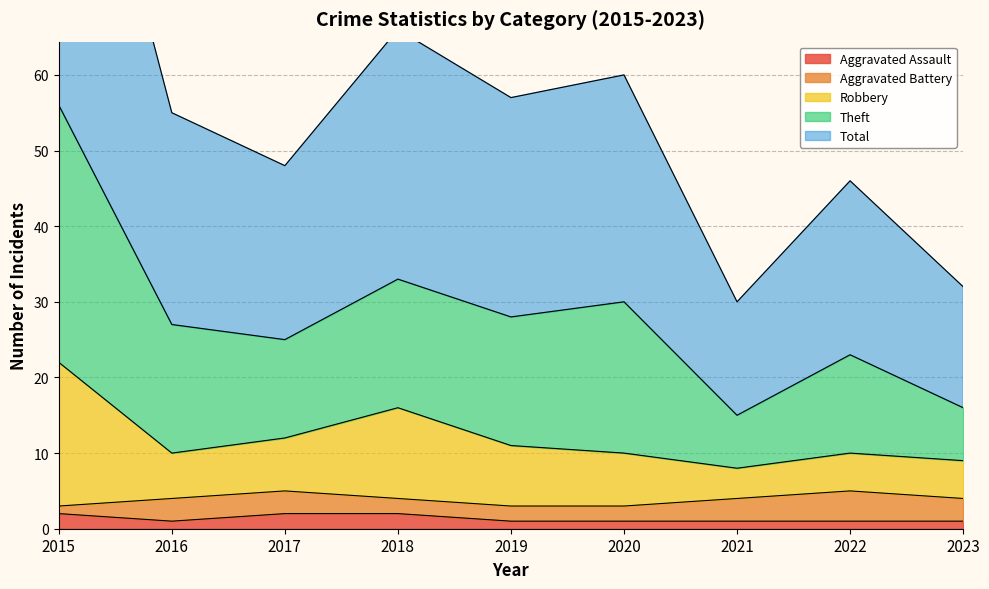

True or false: Robbery has a value of 6 at 2020.

False